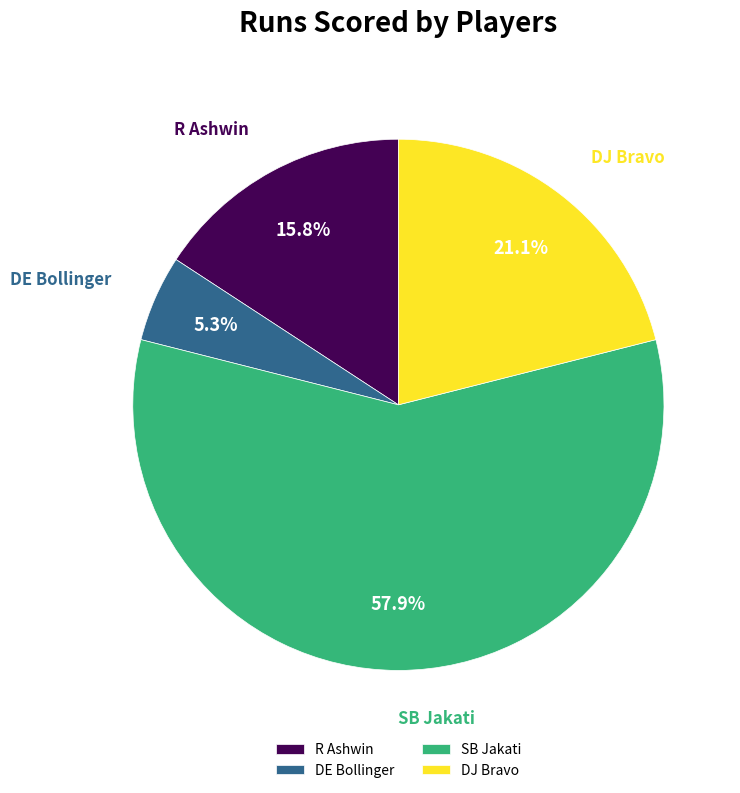

How many segments does this pie chart have?

4